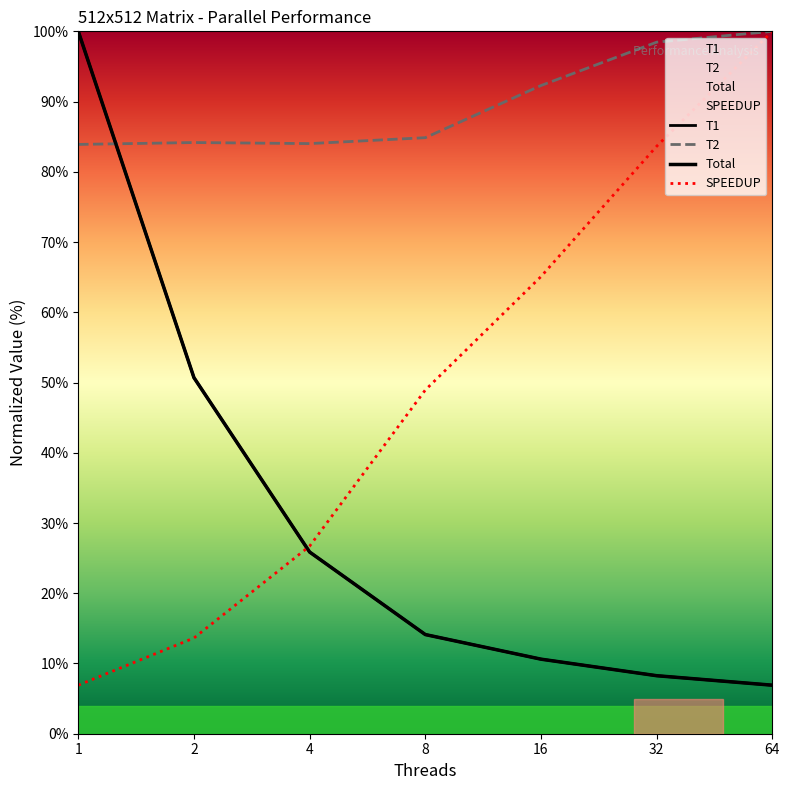

What is the lowest value of the Total series?

6.9